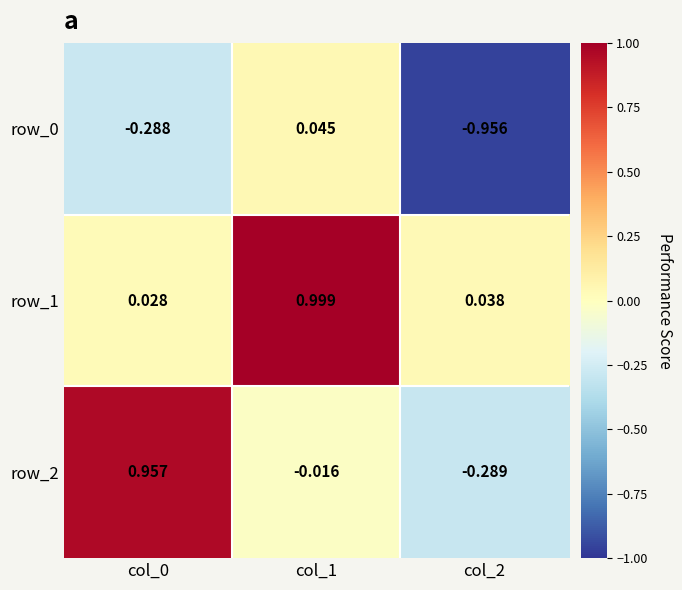

Is the value of row_2 at col_2 greater than the value of row_0 at col_0?

No